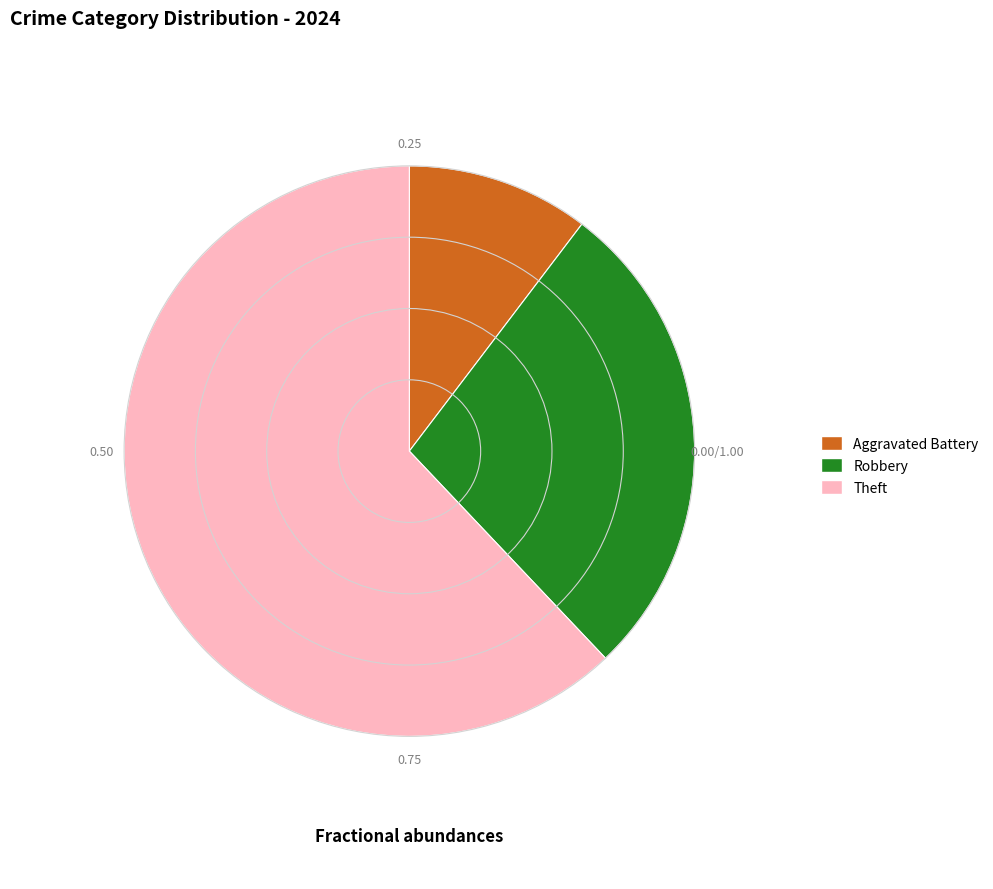

Is there any slice that represents more than half of the pie?

Yes